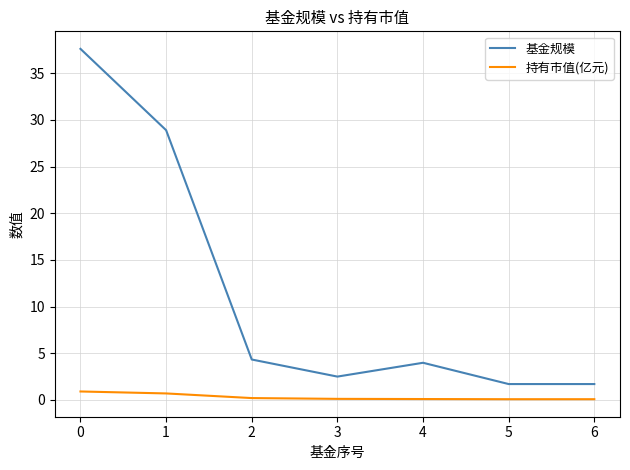

True or false: 持有市值(亿元) and 基金规模 intersect in this chart.

False